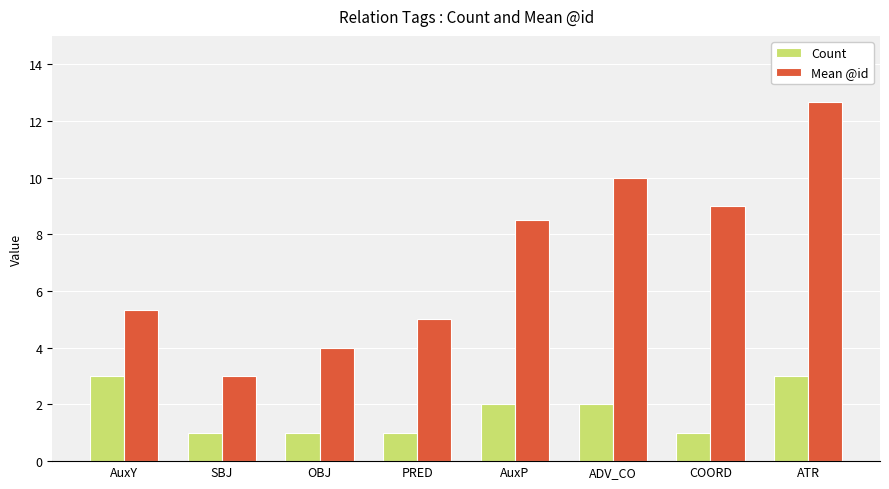

What is the greatest value displayed?

12.7